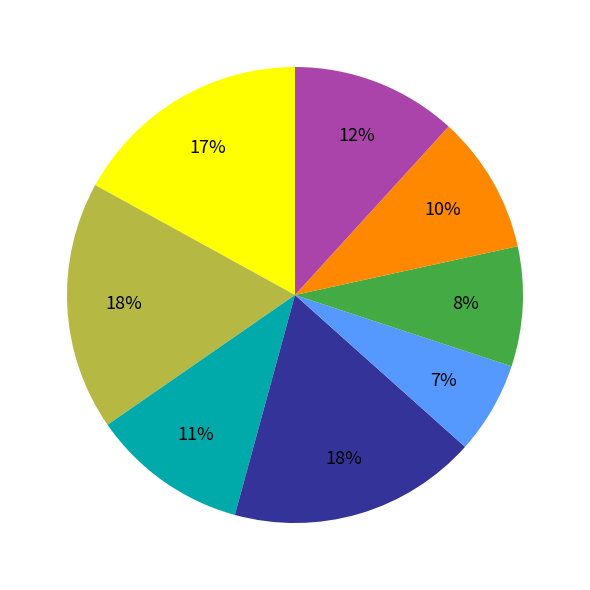

To the nearest percent, what is the difference between the largest and smallest slice percentages?

11%